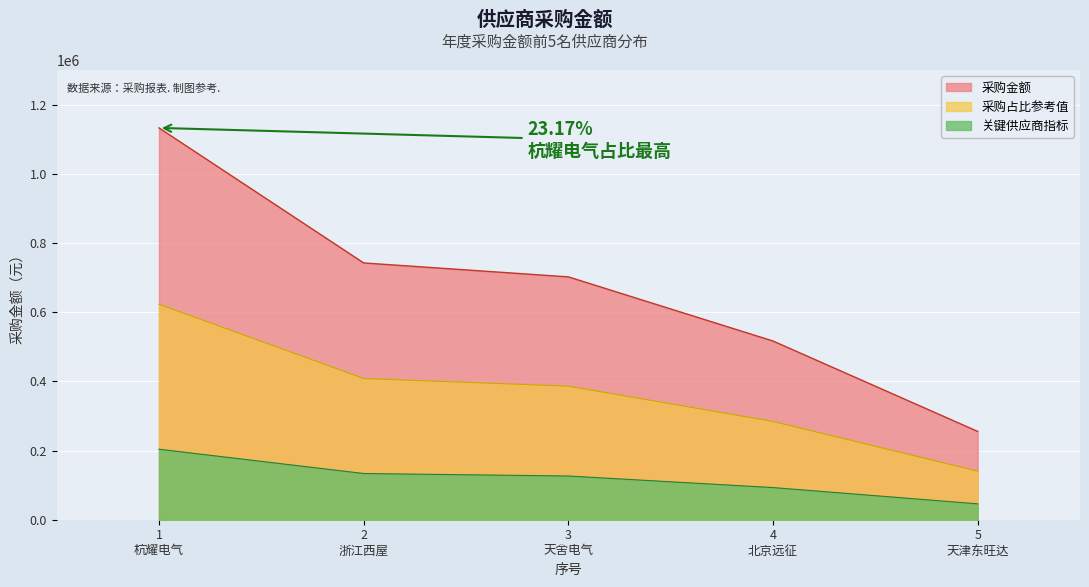

What is the difference between the maximum and minimum values in the 关键供应商指标 series?

157967.5